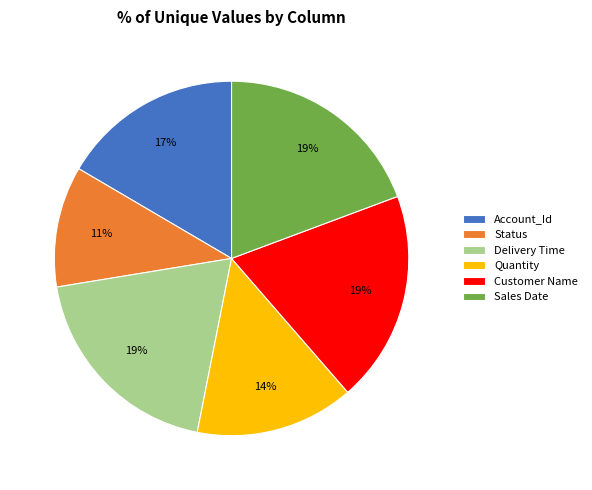

Does Status account for over 50% of the chart?

No